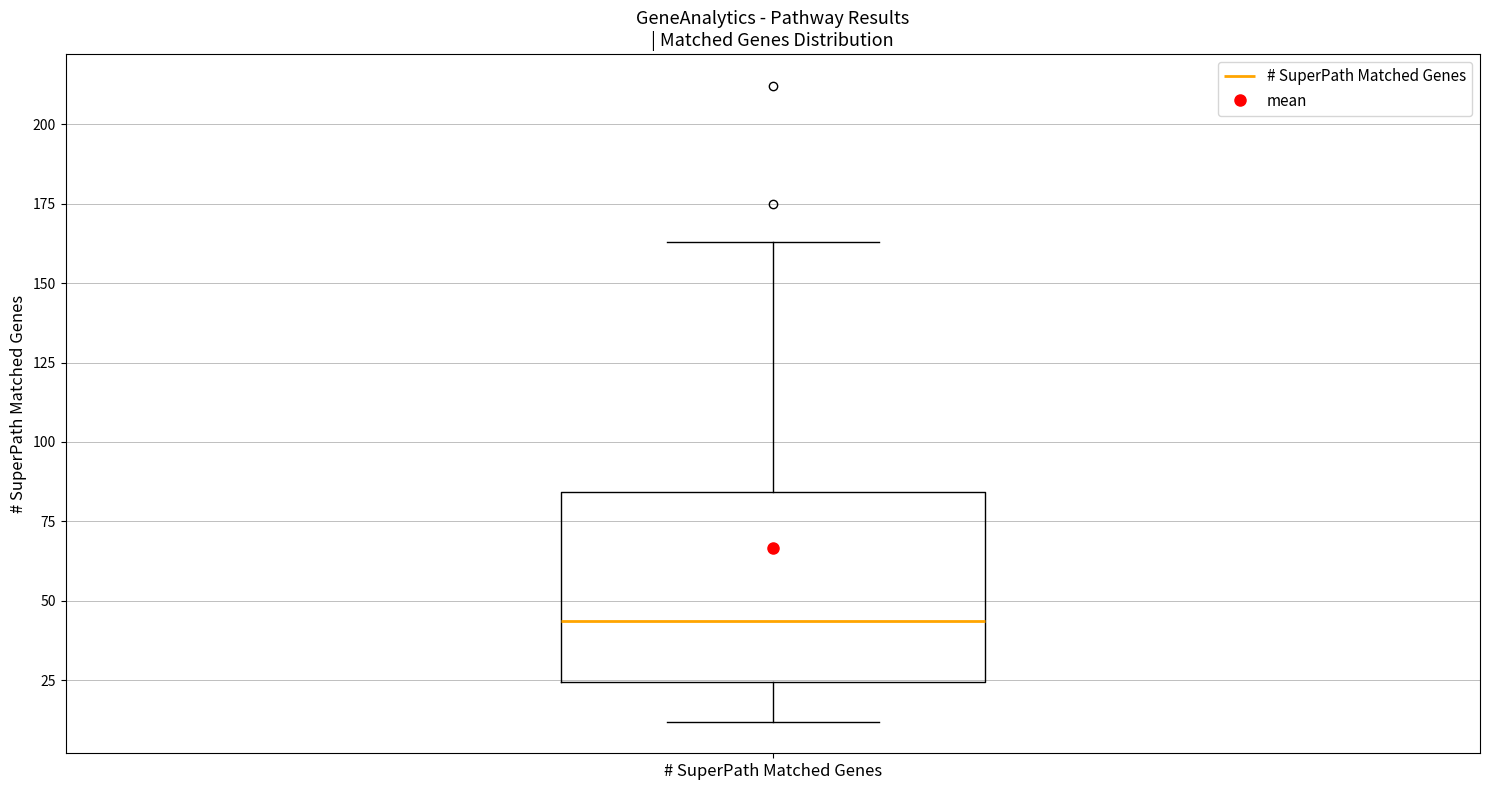

Read this box plot against the y-axis: the position of the median line, the range covered by the box, and the ends of both whiskers. The values are not printed on the chart, so give them approximately, as read against the axis.

median 45, box 25 to 85, whiskers 10 to 165